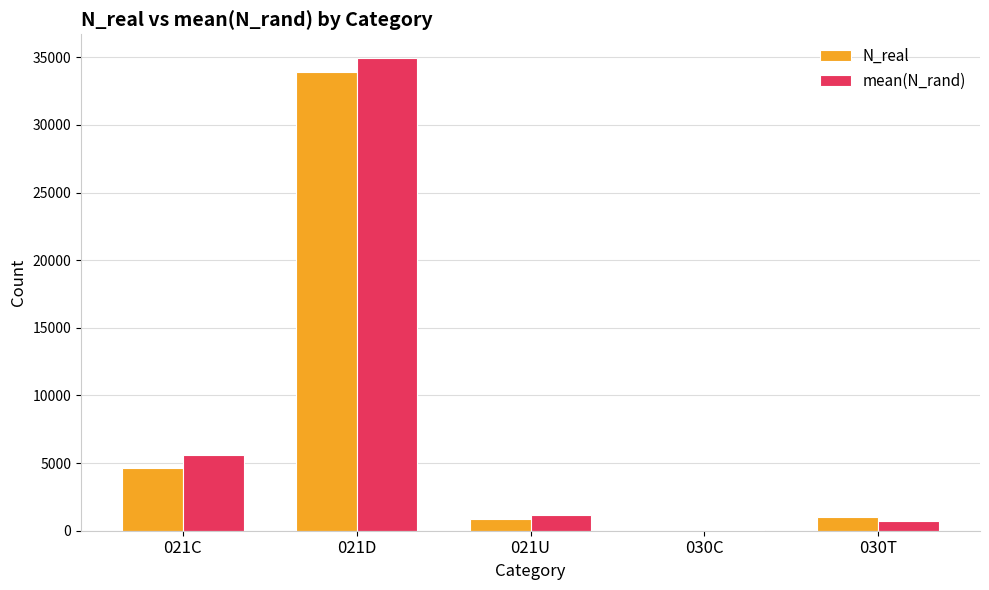

How many values in the mean(N_rand) series exceed 1187?

3